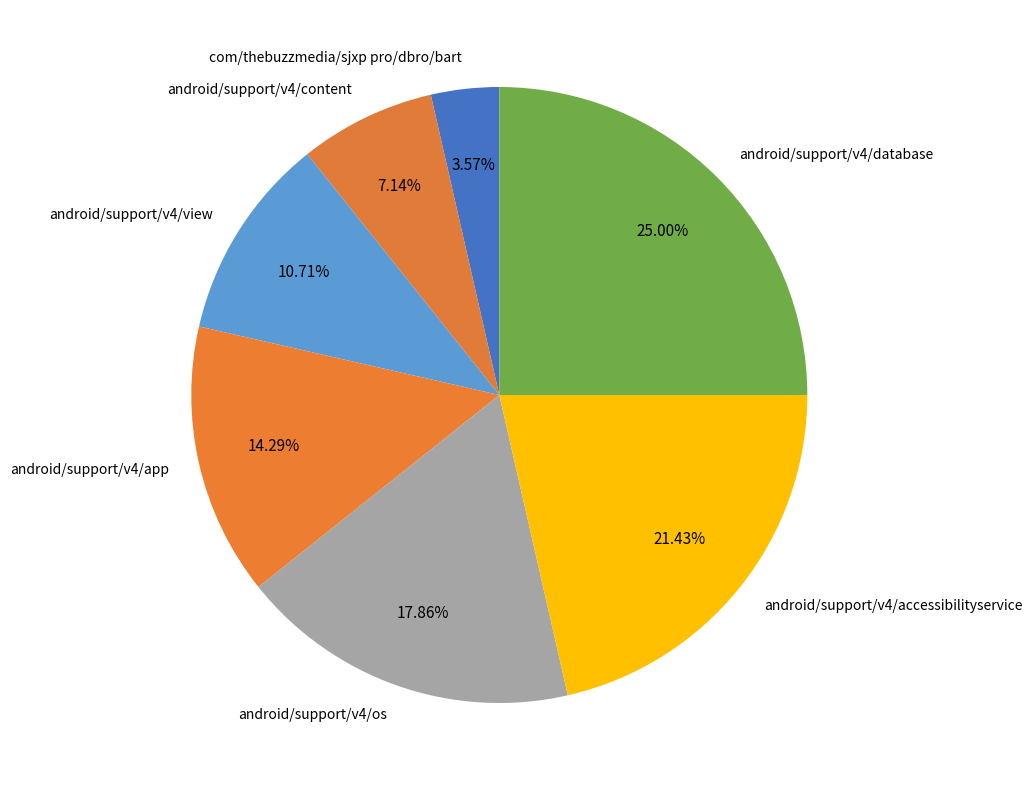

What percentage do android/support/v4/app and com/thebuzzmedia/sjxp pro/dbro/bart together represent?

17.9%